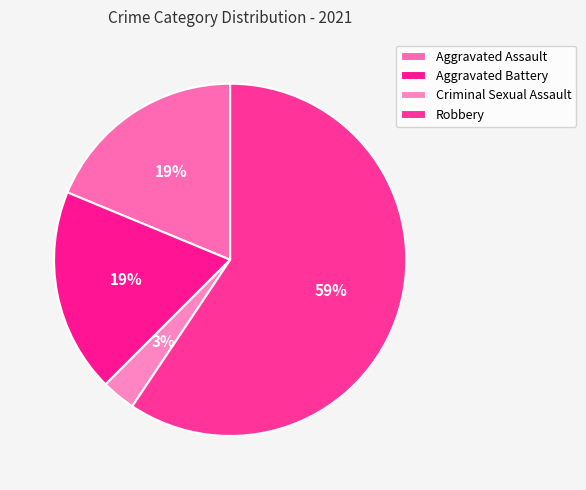

What is the total percentage of Aggravated Battery and Robbery?

78.1%